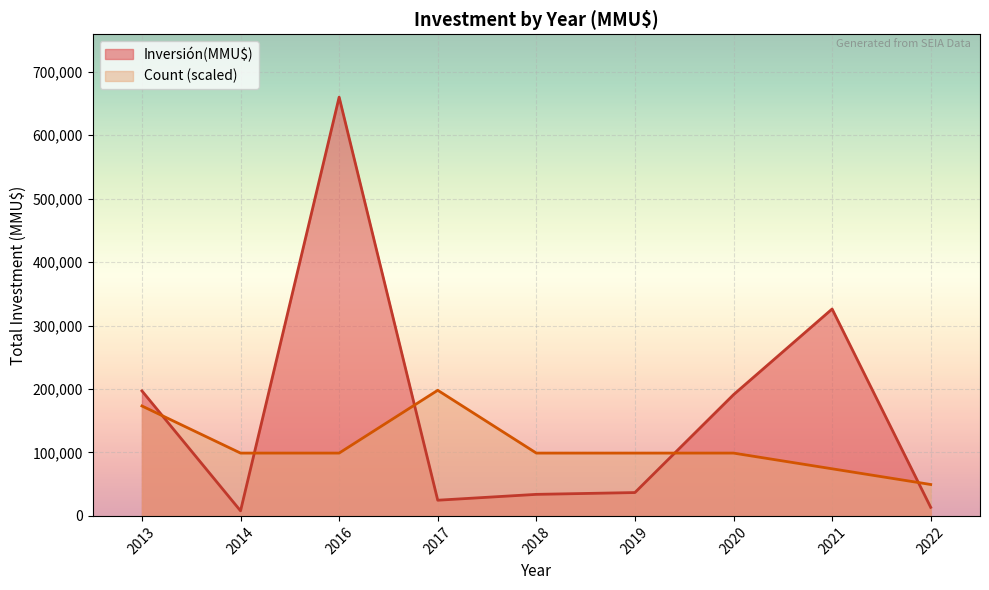

The value of Count at 2016 is 0. True or false?

False